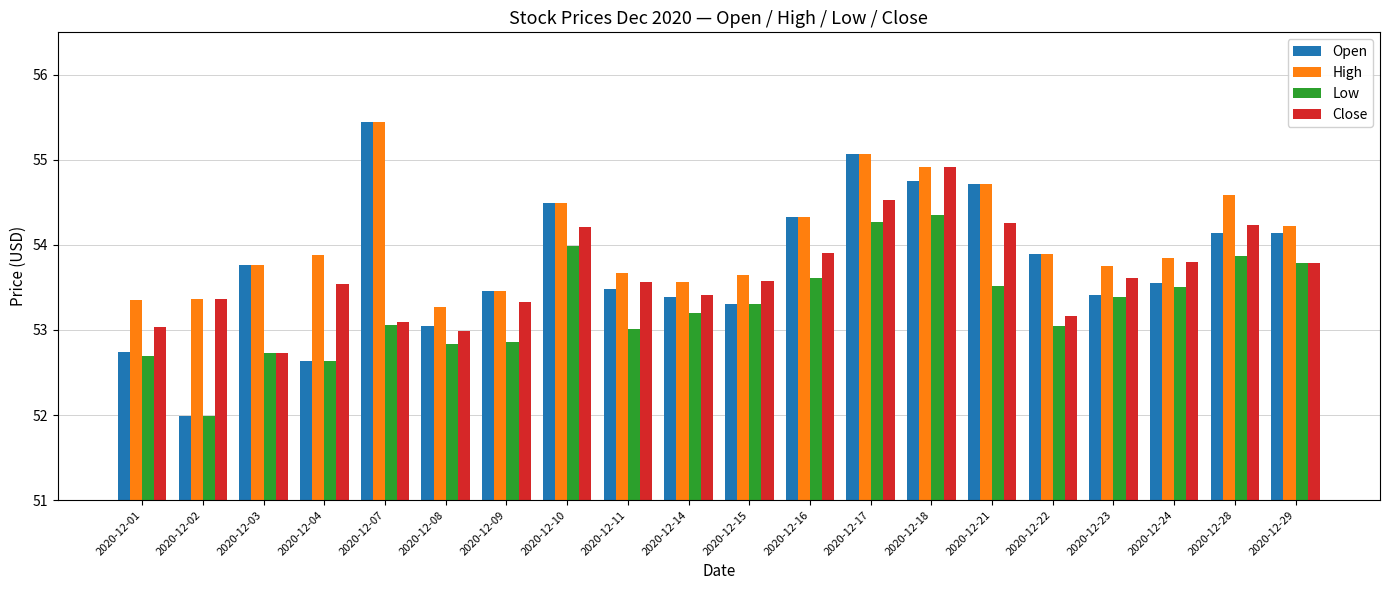

What is the difference between the Close values at 2020-12-28 and 2020-12-29?

0.4